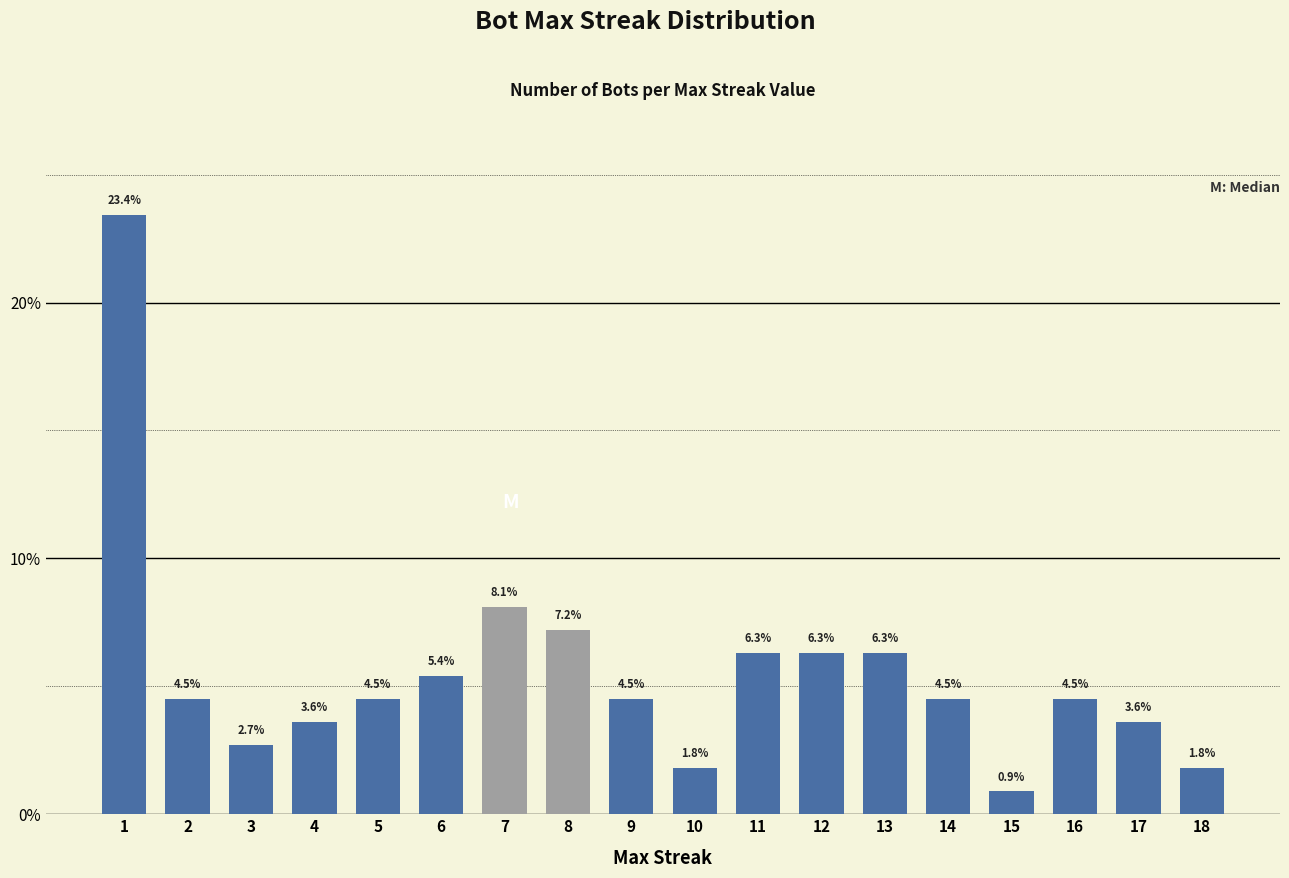

At which category does the chart reach its peak across all series?

1